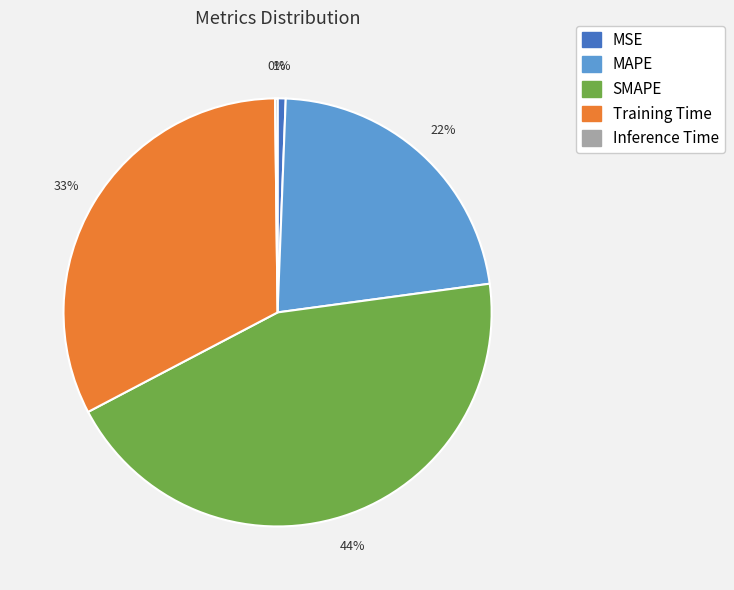

Is there a majority slice in this chart?

No